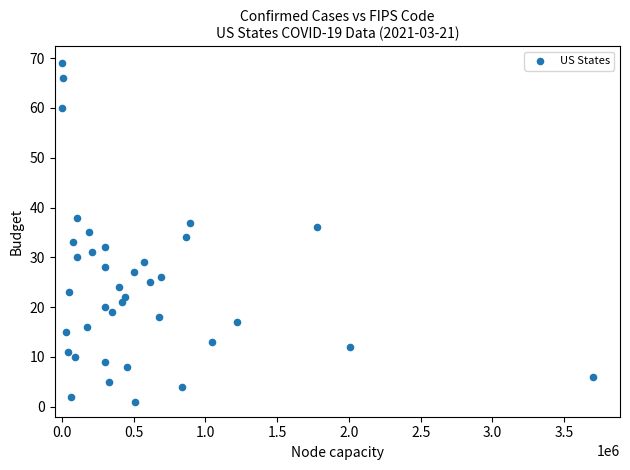

What is the range of X values (max minus min)?

3703626